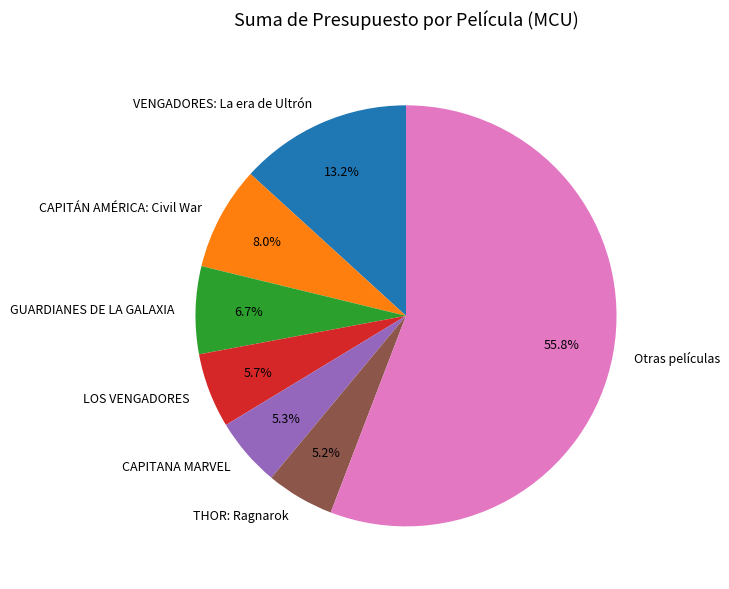

Combined, do CAPITÁN AMÉRICA: Civil War and VENGADORES: La era de Ultrón account for over 50%?

No